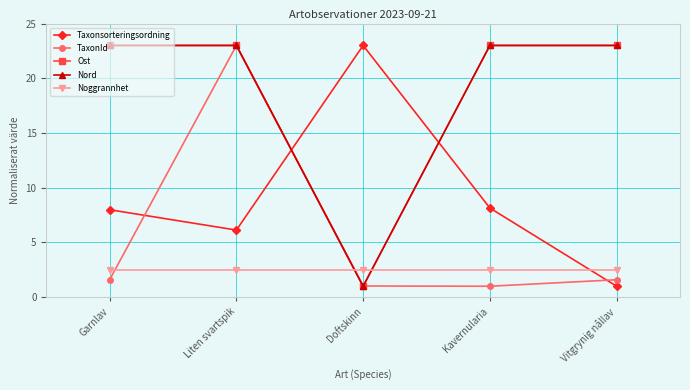

Reading right to left, transcribe all the data shown in this chart.

Taxonsorteringsordning: 1.0	8.1	23.0	6.1	8.0
TaxonId: 1.6	1.0	1.0	23.0	1.6
Ost: 23.0	23.0	1.0	23.0	23.0
Nord: 23.0	23.0	1.0	23.0	23.0
Noggrannhet: 2.5	2.5	2.5	2.5	2.5